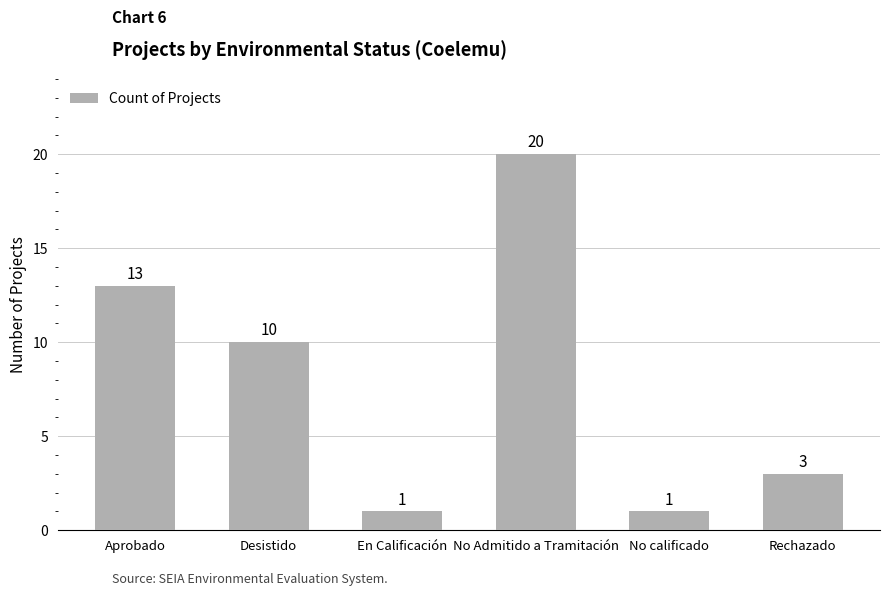

What is the label of the 3rd bar from the left?

En Calificación